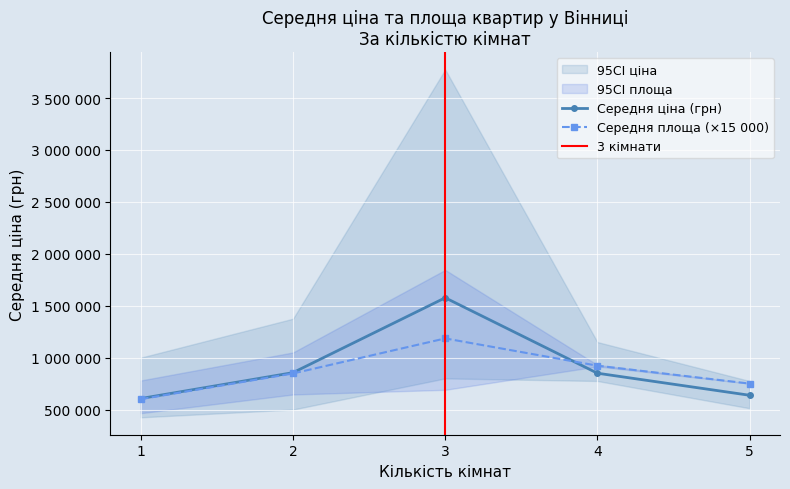

The value of Середня_площа at 1 is 40.5. True or false?

True